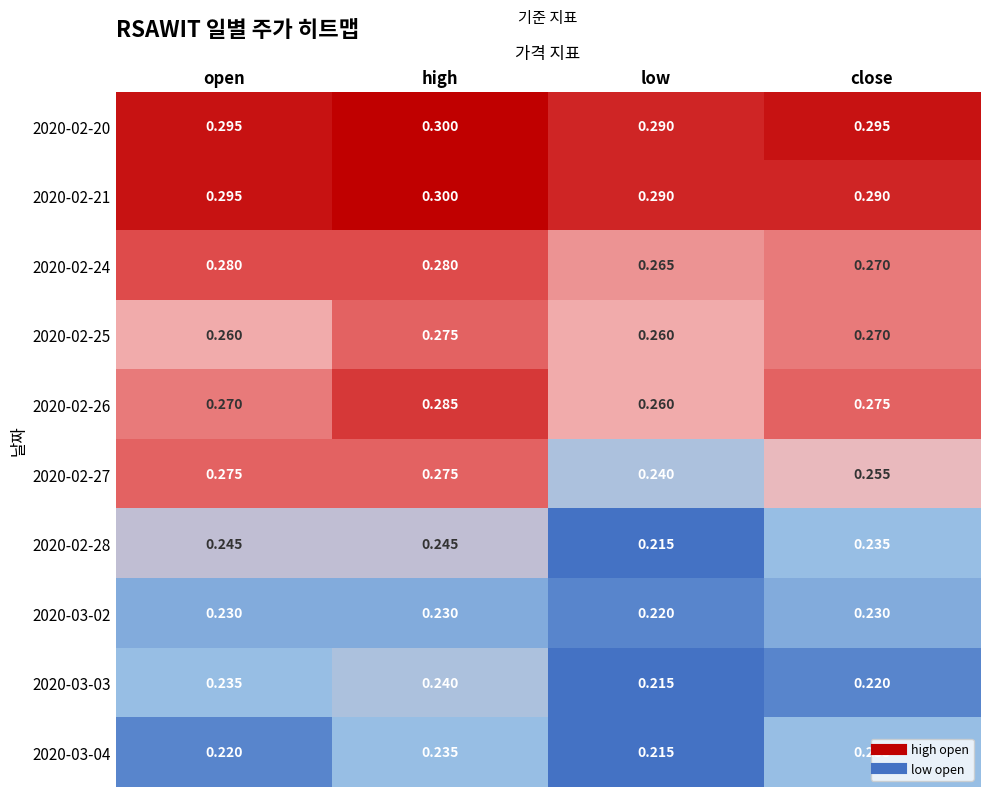

Where is 2020-02-24 nearest to the value 0?

low